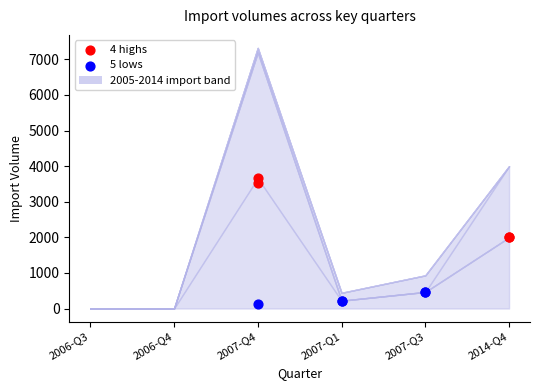

Which series reaches the minimum Y coordinate?

5 lows